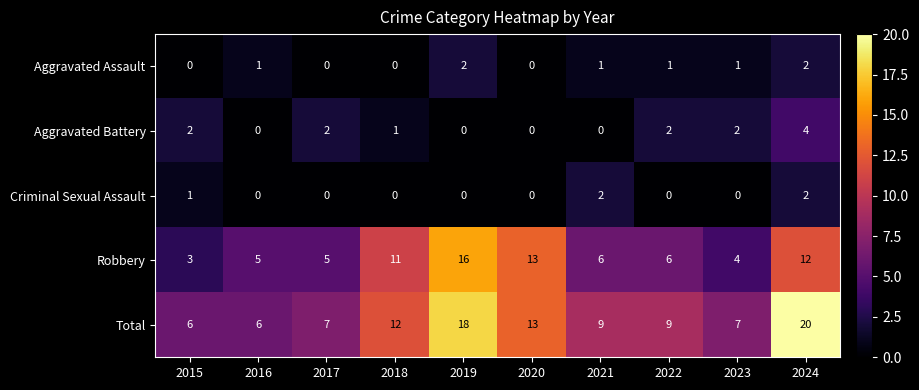

Which series has the largest range (max minus min)?

Total